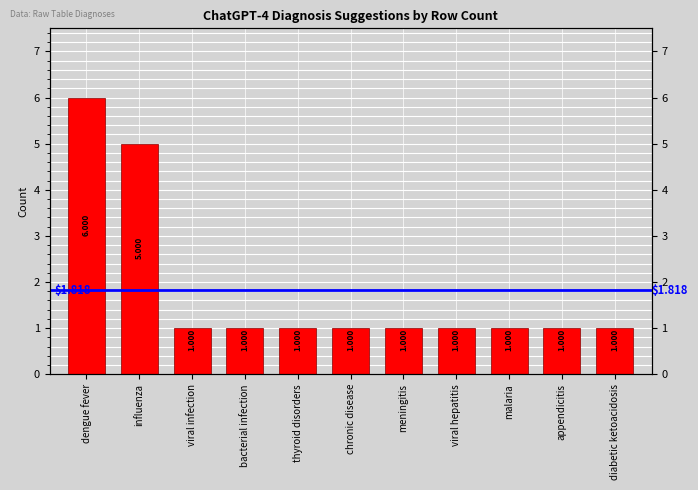

True or false: the data shows 2 at appendicitis.

False